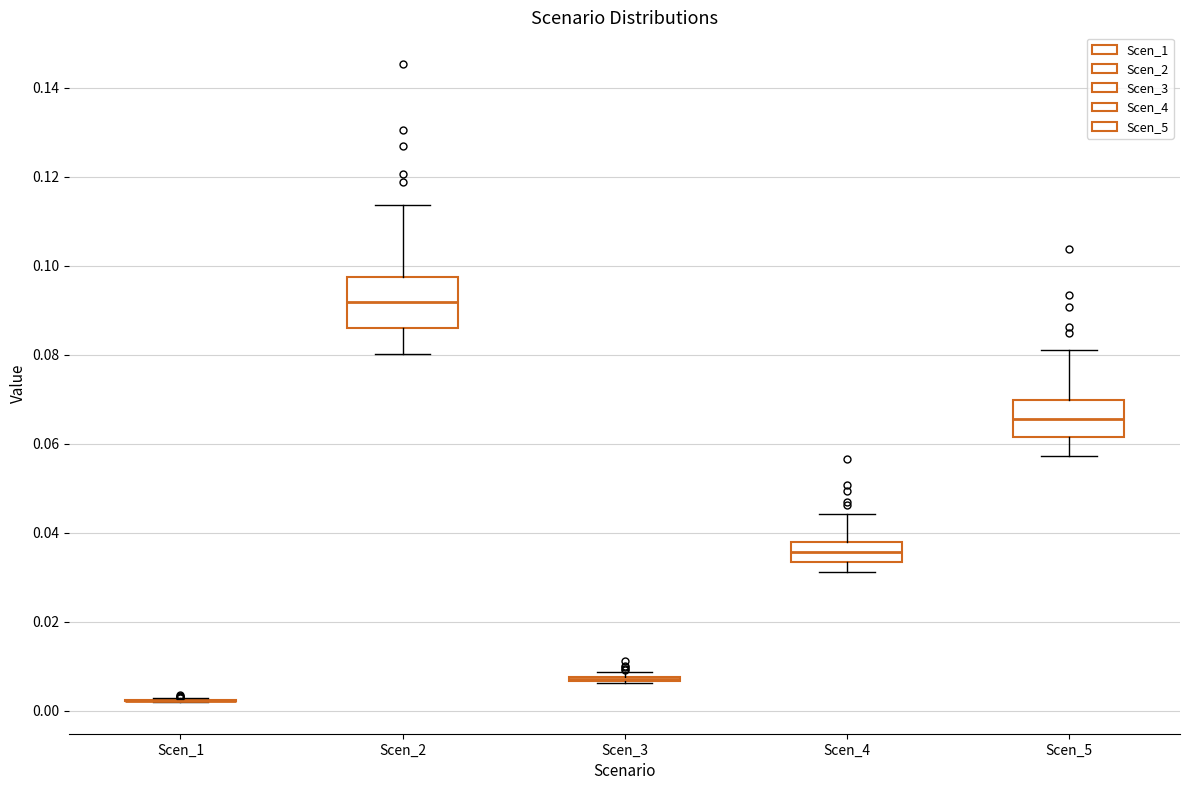

Which box is the tallest, from its lower edge to its upper edge?

Scen_2